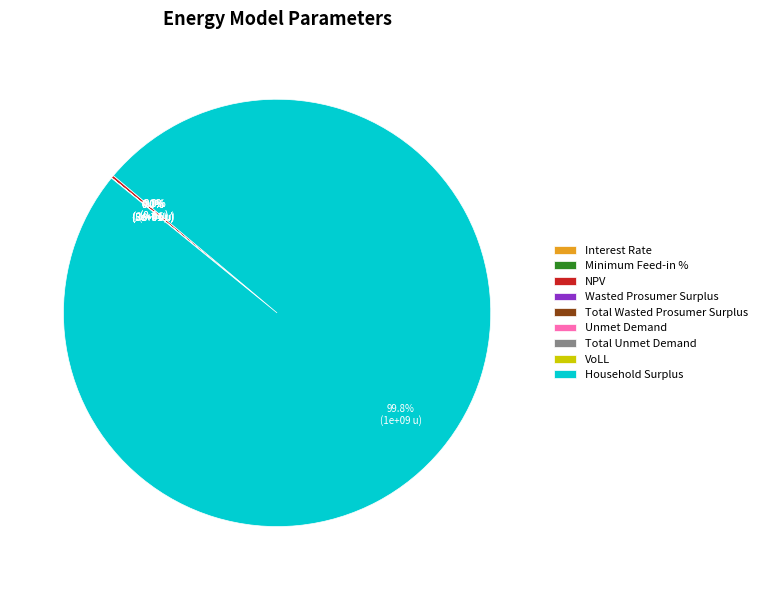

Rank the categories by value from lowest to highest.

Interest Rate, Minimum Feed-in %, VoLL, Wasted Prosumer Surplus, Total Wasted Prosumer Surplus, Unmet Demand, Total Unmet Demand, NPV, Household Surplus